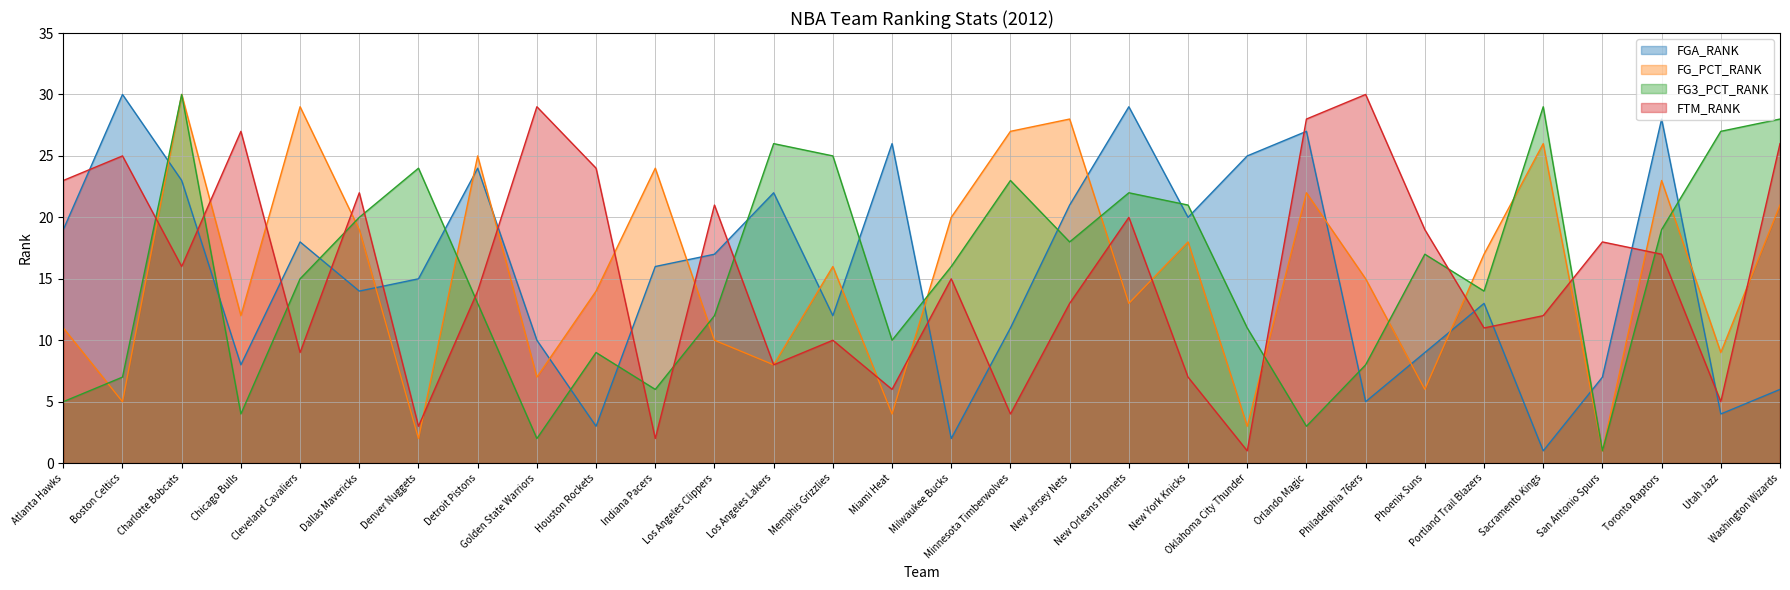

What is the difference between the FGA_RANK values at New Orleans Hornets and Charlotte Bobcats?

6